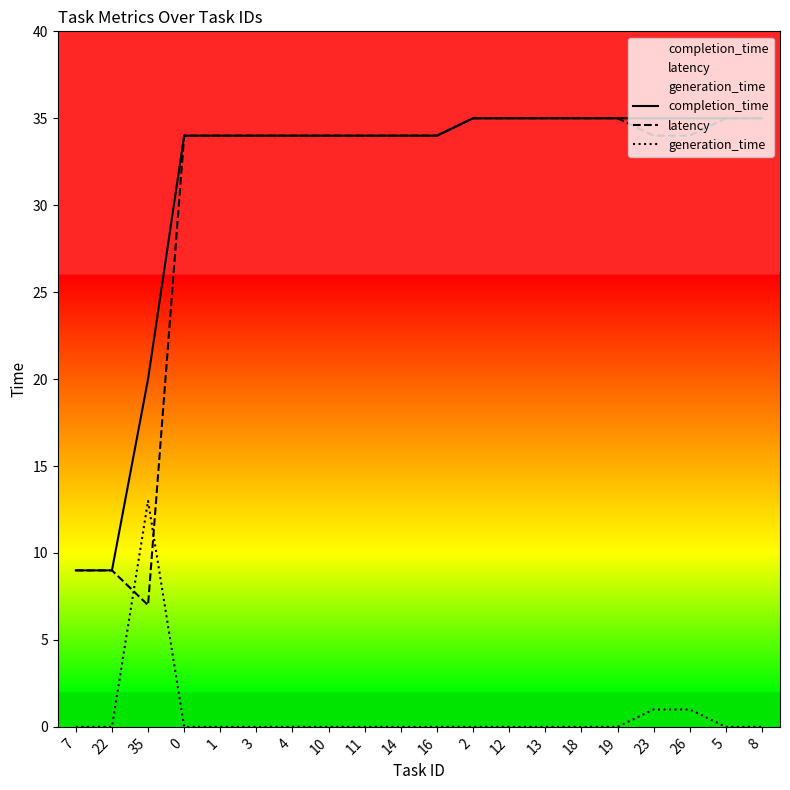

Where do generation_time and latency first cross each other?

22 and 35